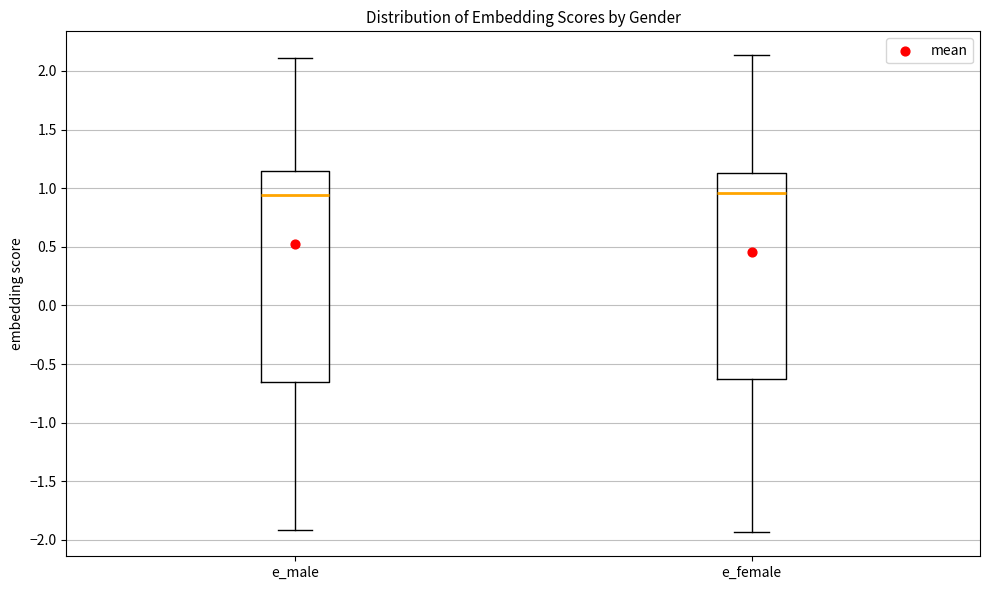

Where is the lower edge of the box for e_female on the y-axis? The values are not printed on the chart, so give them approximately, as read against the axis.

-0.65